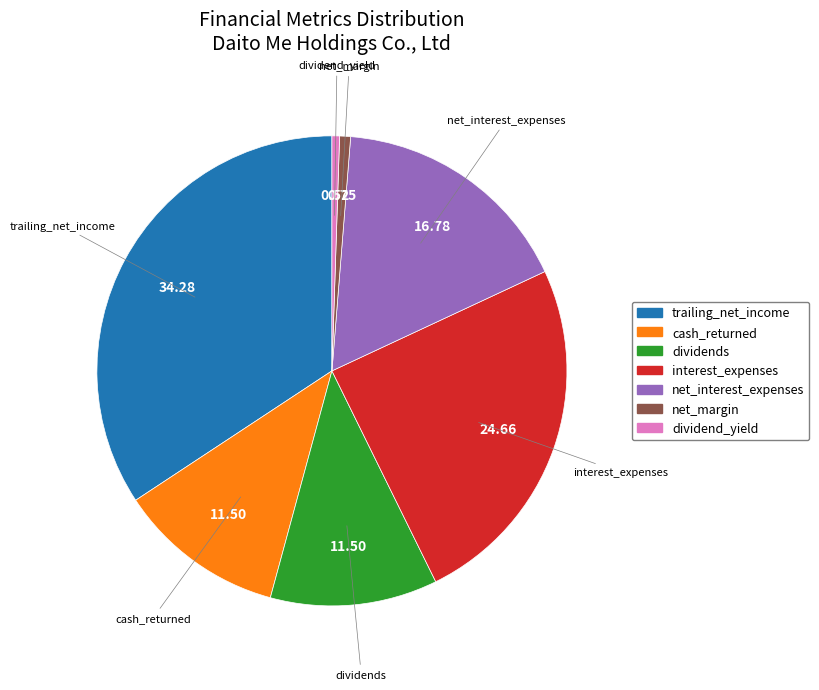

Does cash_returned represent more than half of the total?

No